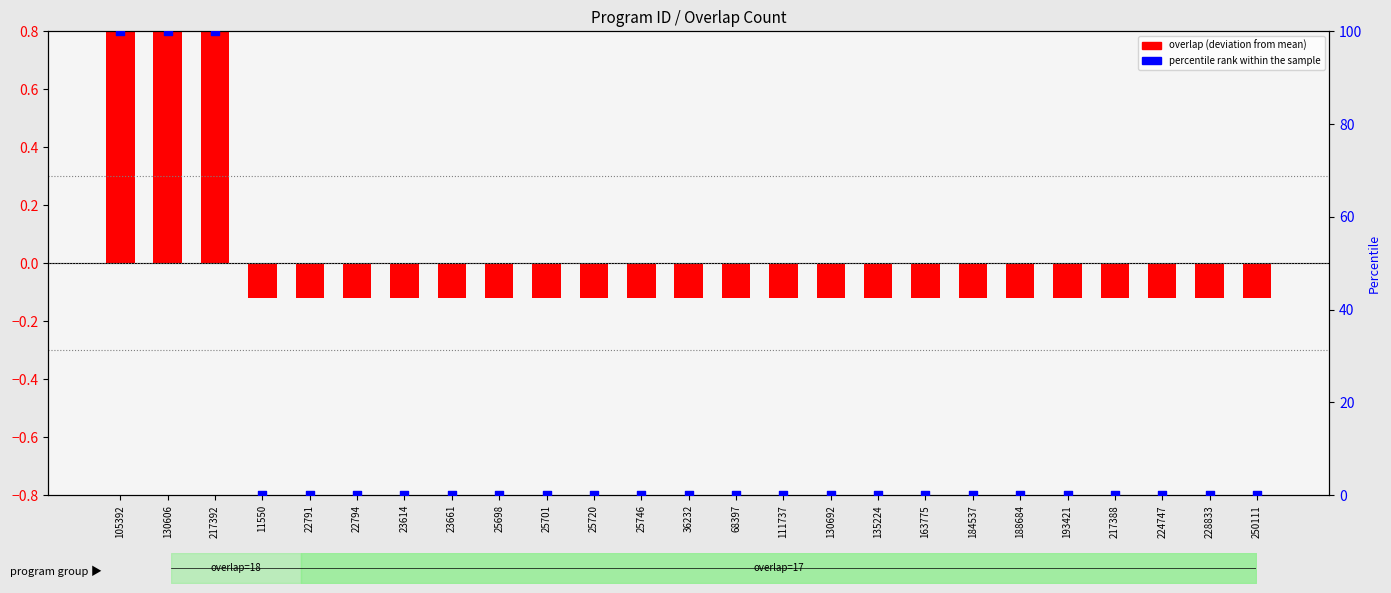

Is the value of percentile rank within the sample at 25746 greater than the value of overlap at 23614?

Yes